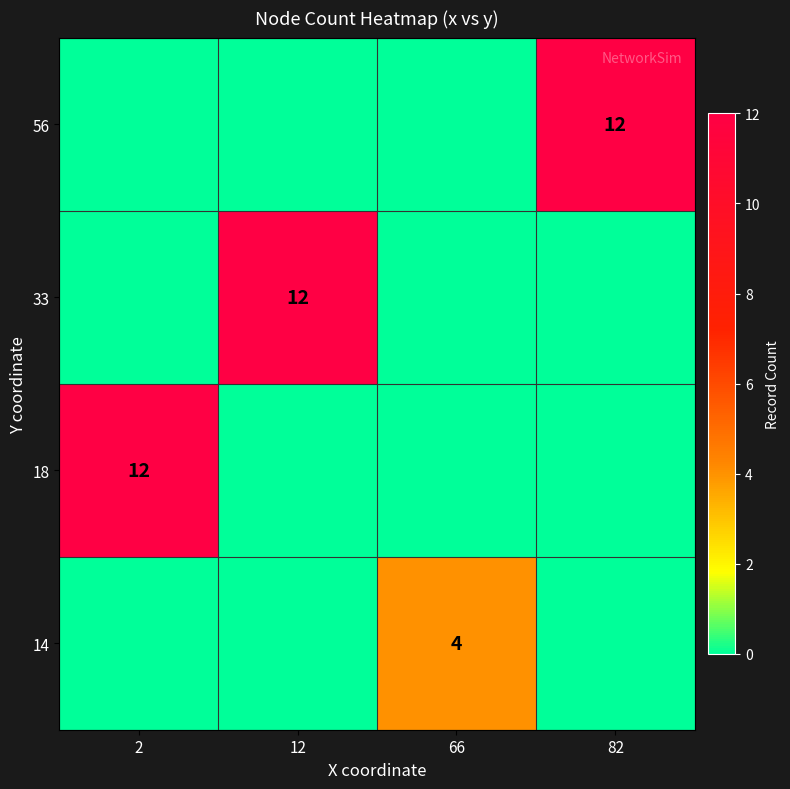

The 33 series shows 8 at 12. True or false?

False